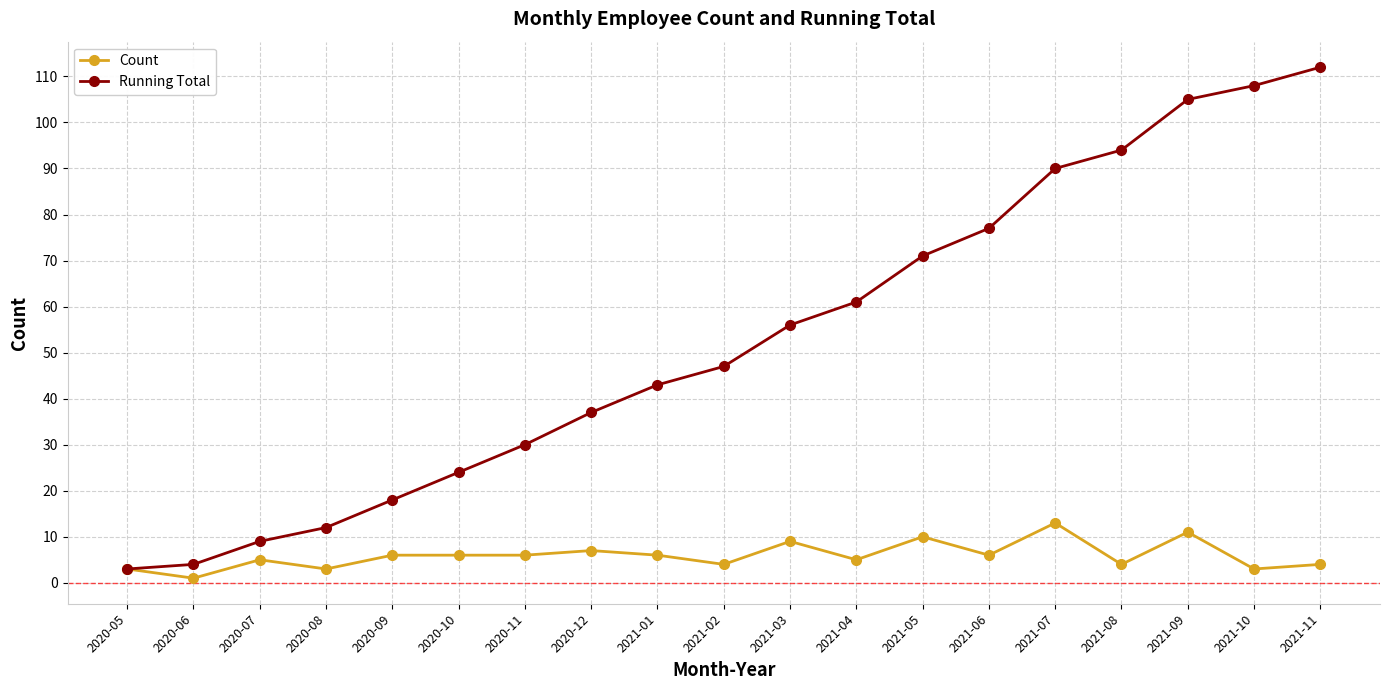

How many values in the Running Total series are below 47?

9